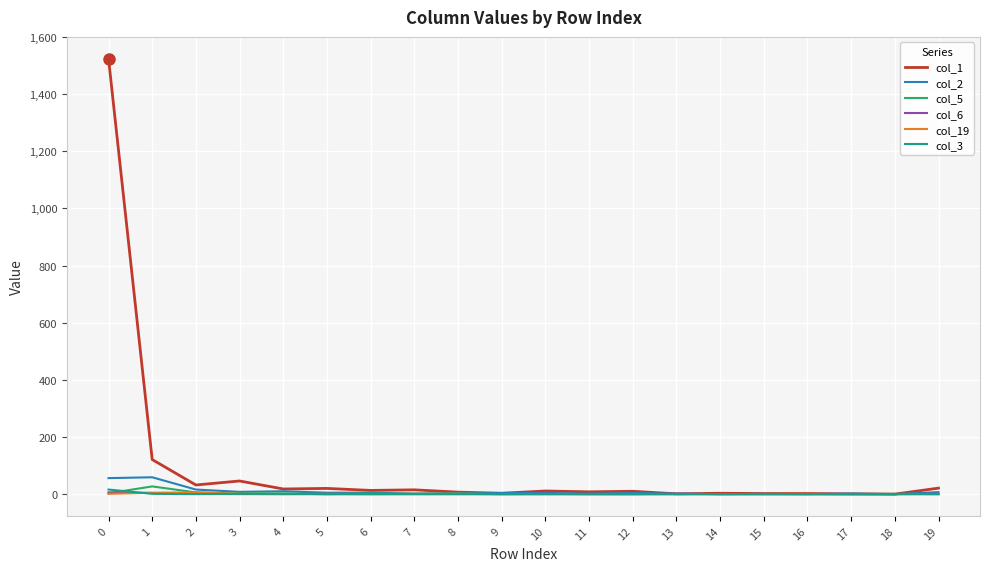

Which series has the widest spread of values?

col_1